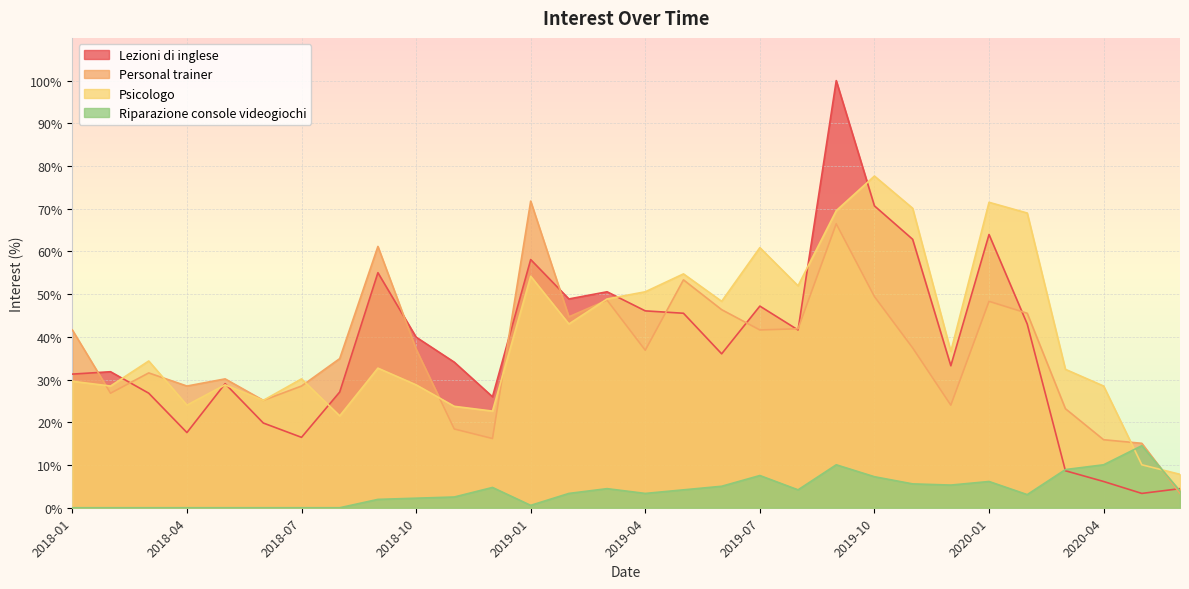

Is it true that Personal trainer equals 37.4 at 2019-11?

True